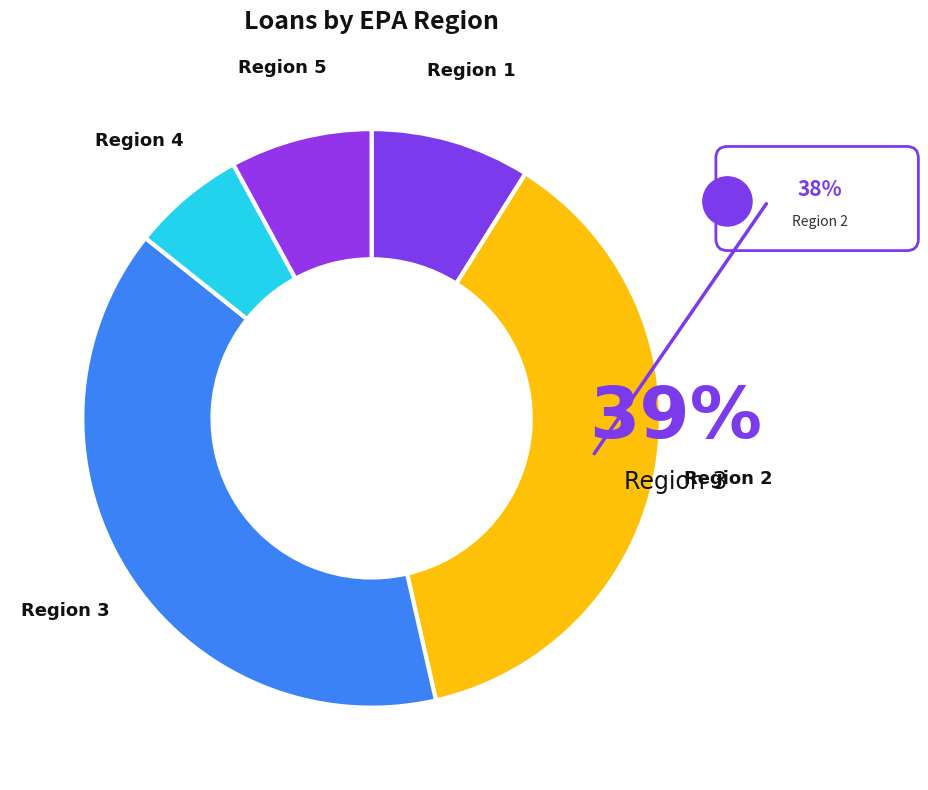

How many slices are in this pie chart?

5